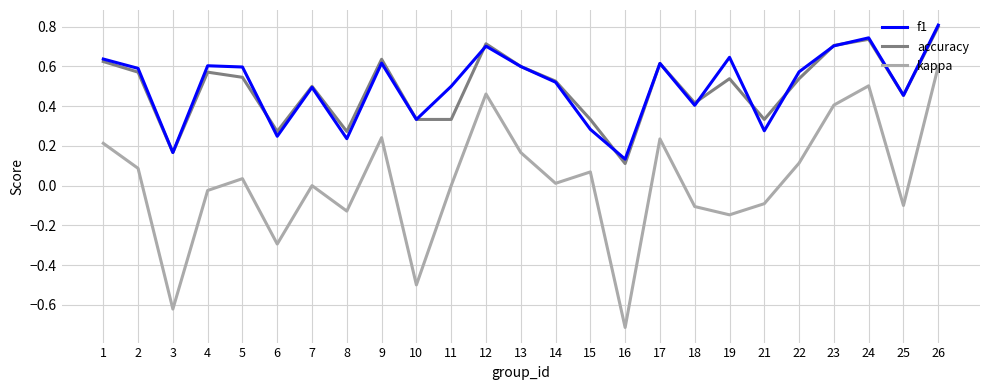

Which series has the widest spread of values?

kappa